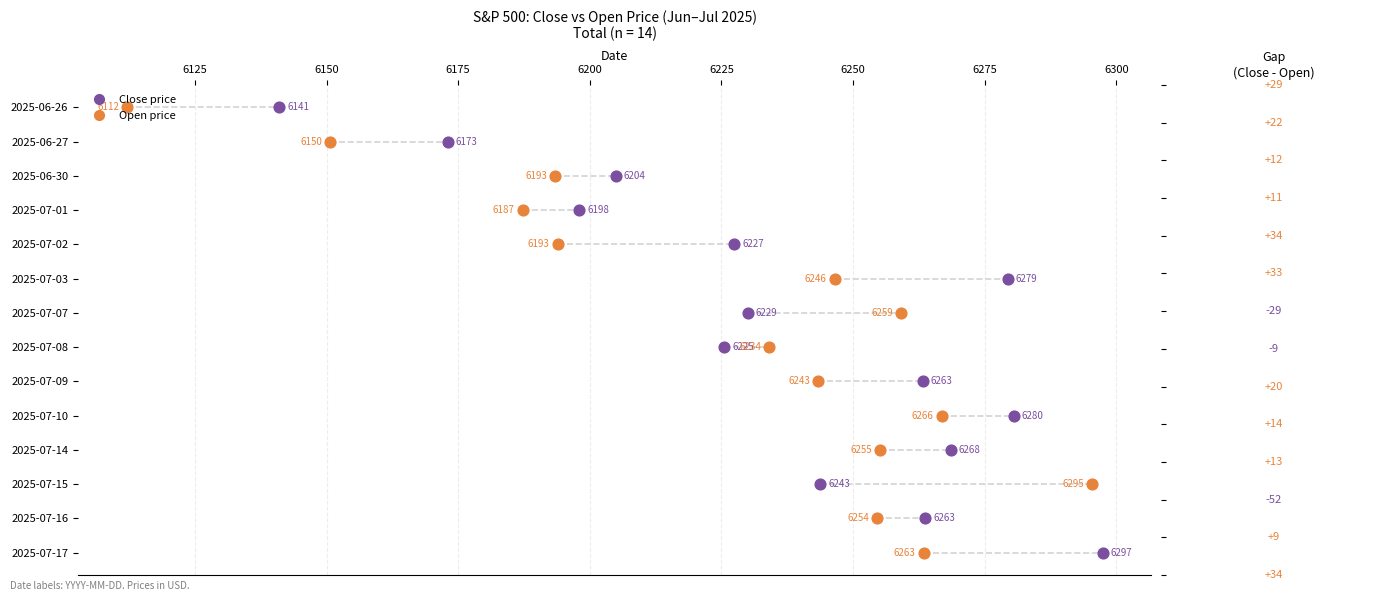

Which series has the largest total across all categories?

Close price